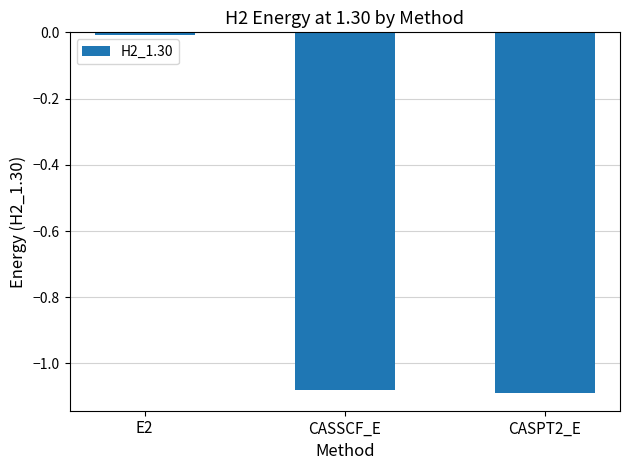

At which label does the data first exceed -1?

E2